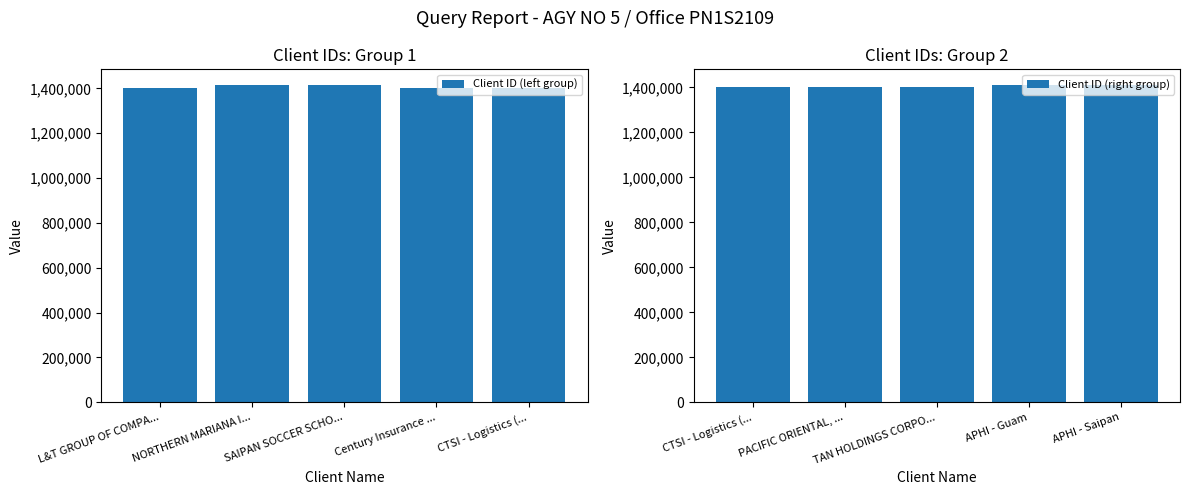

Which has a higher value, L&T GROUP OF COMPA... or CTSI - Logistics (...?

L&T GROUP OF COMPA...